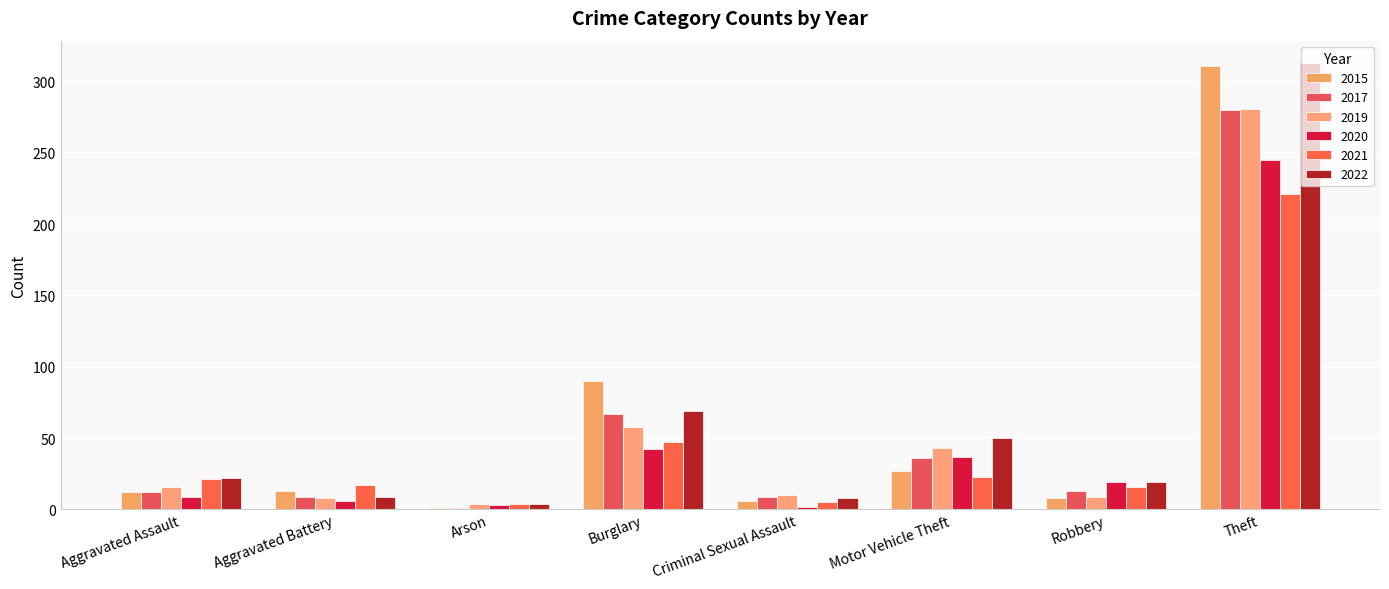

Which series has the largest range (max minus min)?

2015